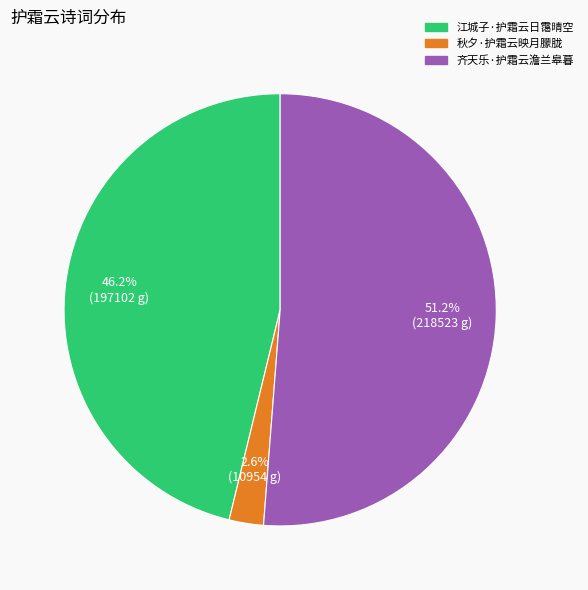

How many slices are in this pie chart?

3